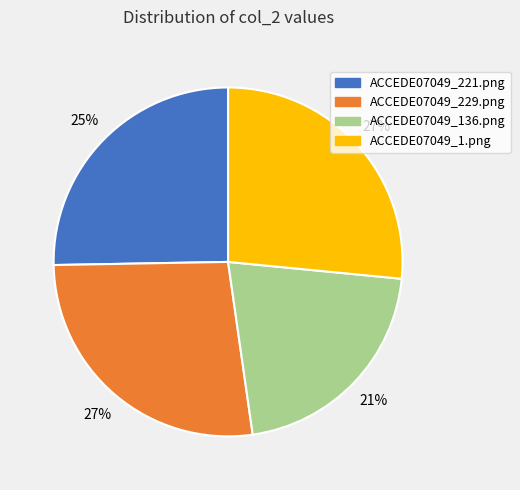

To the nearest percent, what is the difference between the ACCEDE07049_229.png and ACCEDE07049_136.png slice percentages?

6%